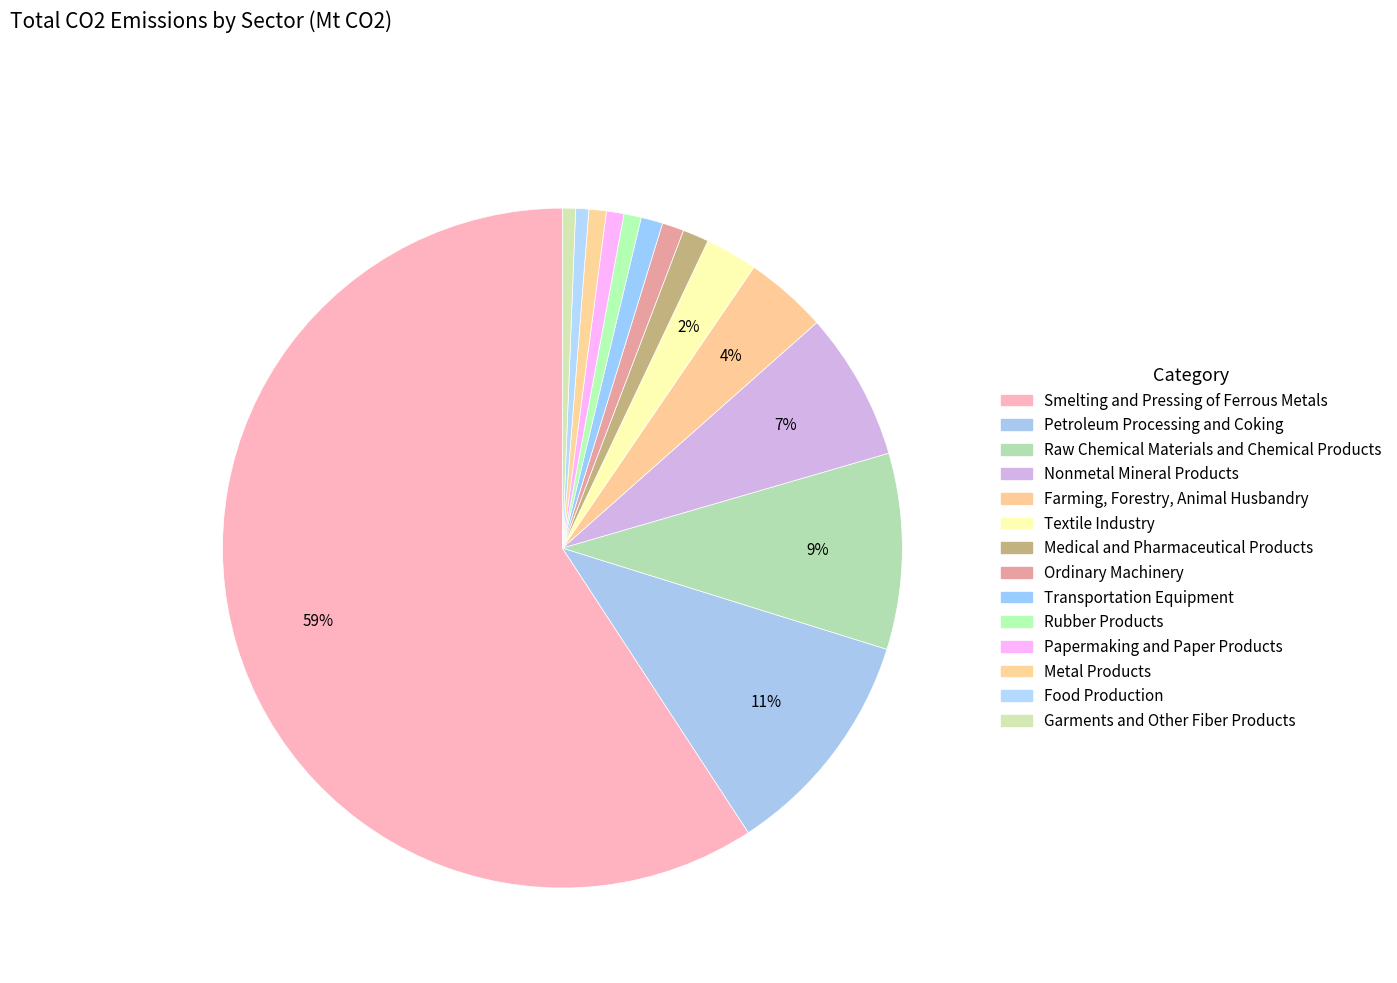

Does any single category account for the majority?

Yes